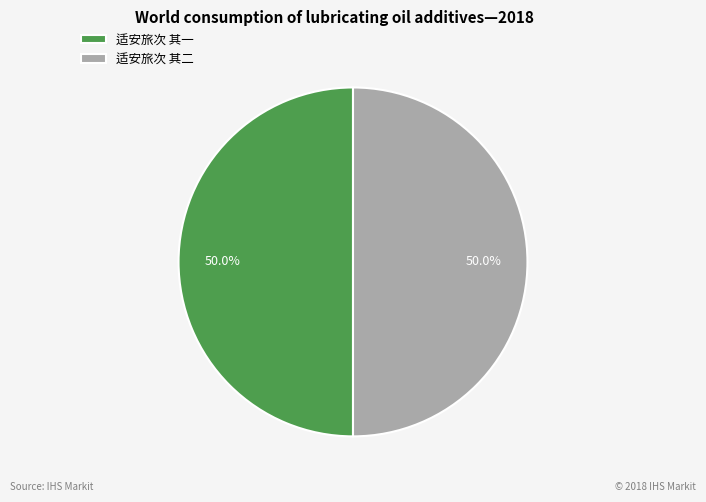

Combined, do 适安旅次 其一 and 适安旅次 其二 account for over 50%?

Yes